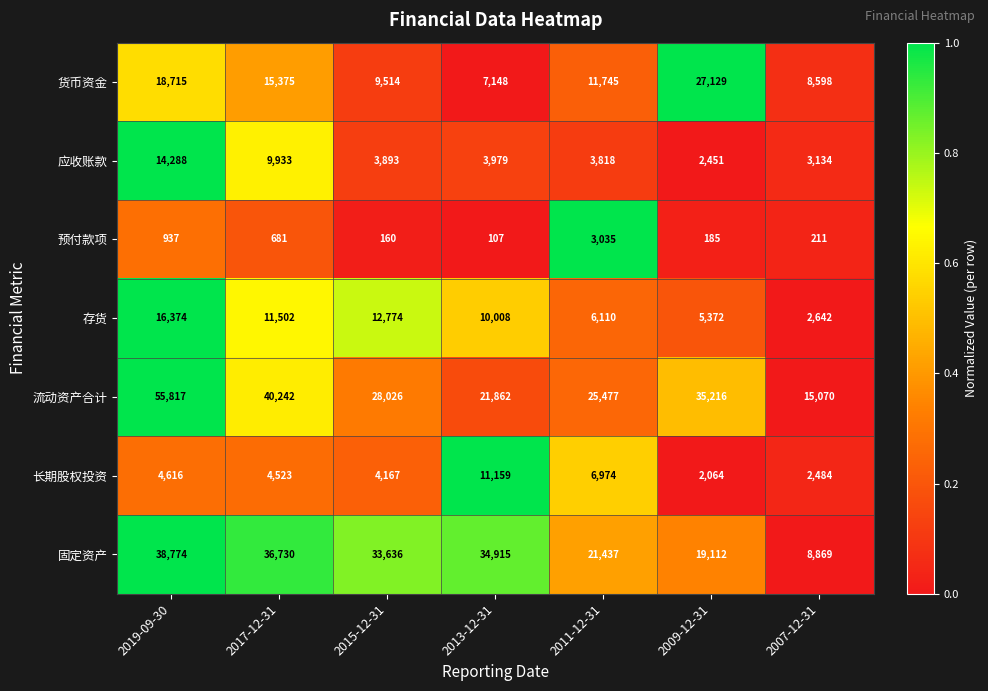

At 2015-12-31, list the series in order from smallest to largest.

预付款项, 应收账款, 长期股权投资, 货币资金, 存货, 流动资产合计, 固定资产